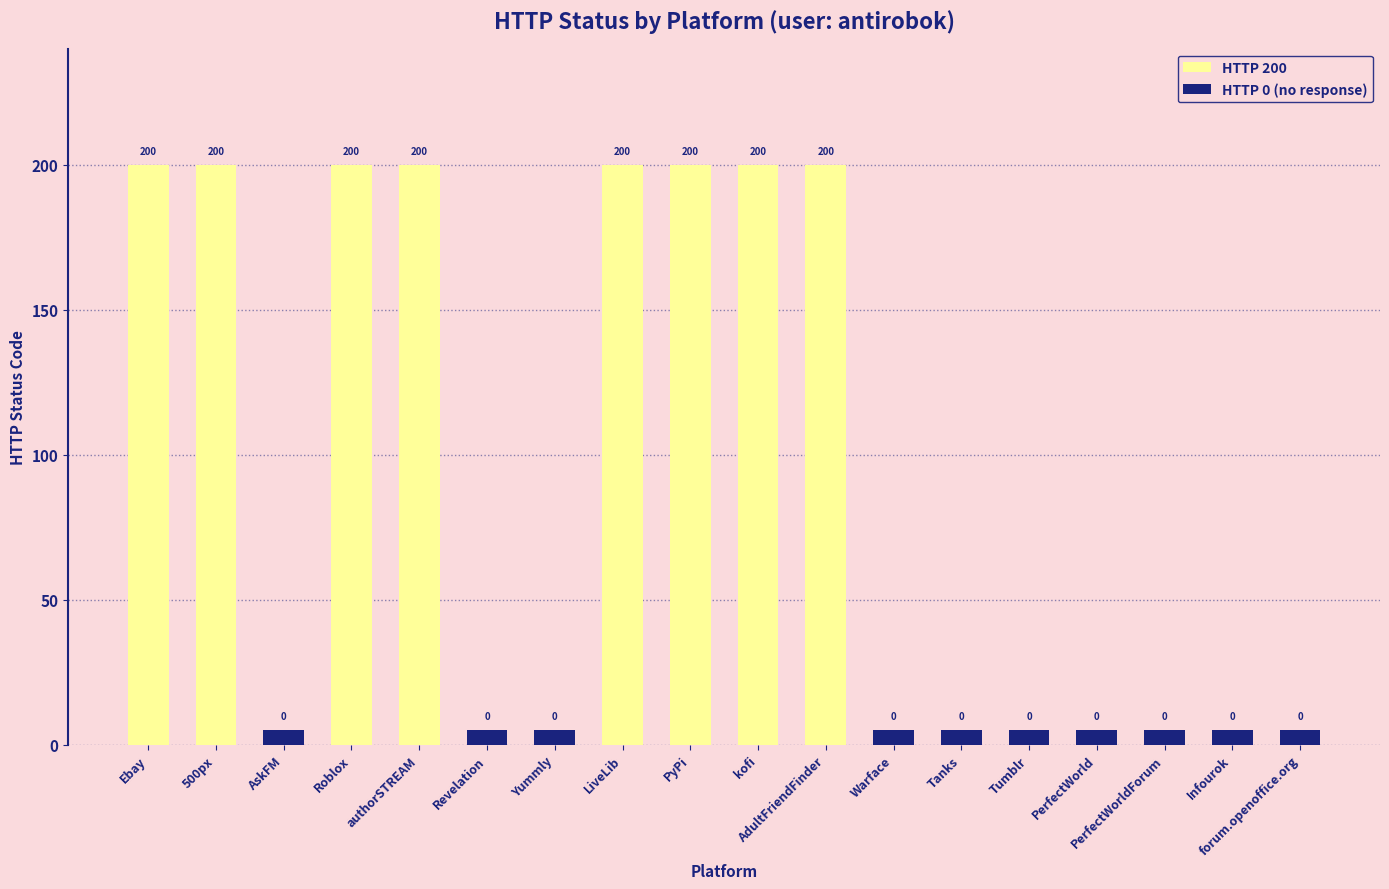

Which has a higher value, PerfectWorld or forum.openoffice.org?

PerfectWorld